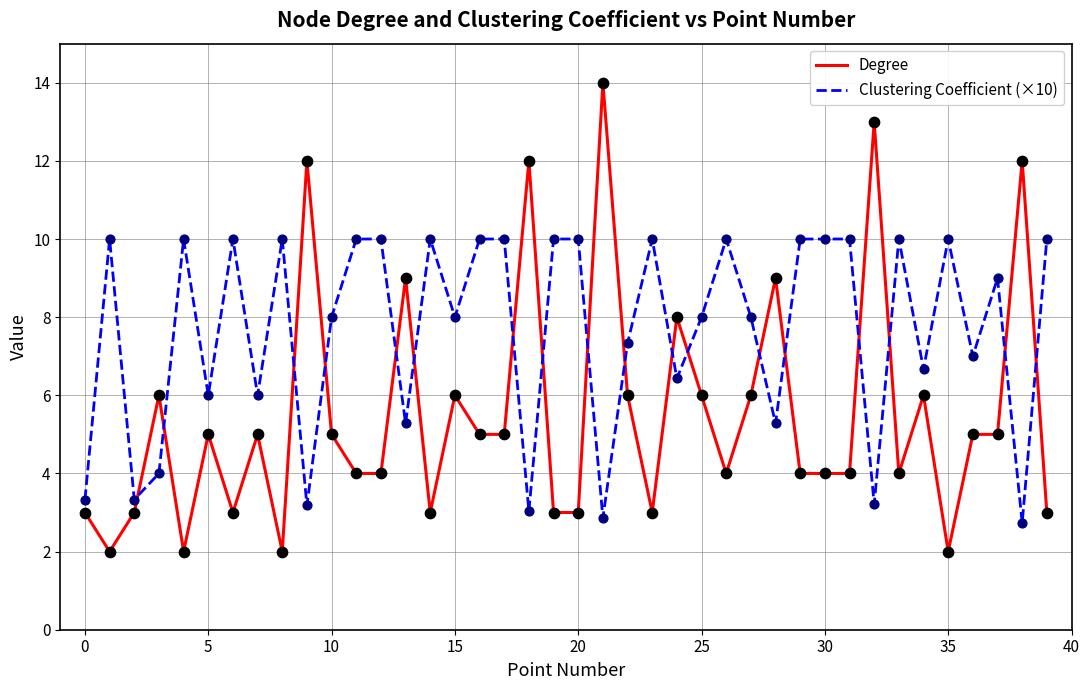

What are all the series names shown in the legend?

Degree, Clustering Coefficient (×10)